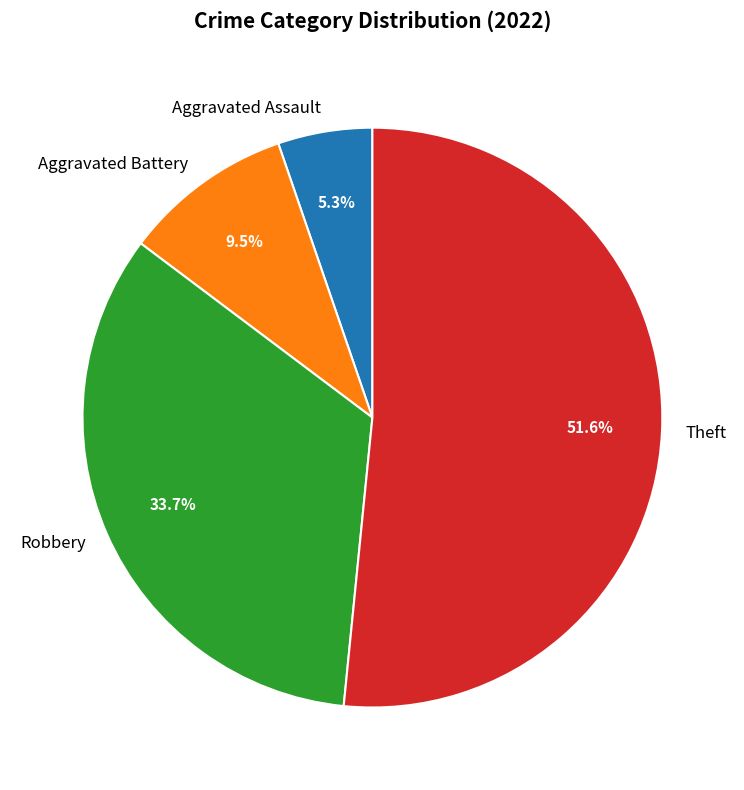

What is the largest slice in the pie chart?

Theft